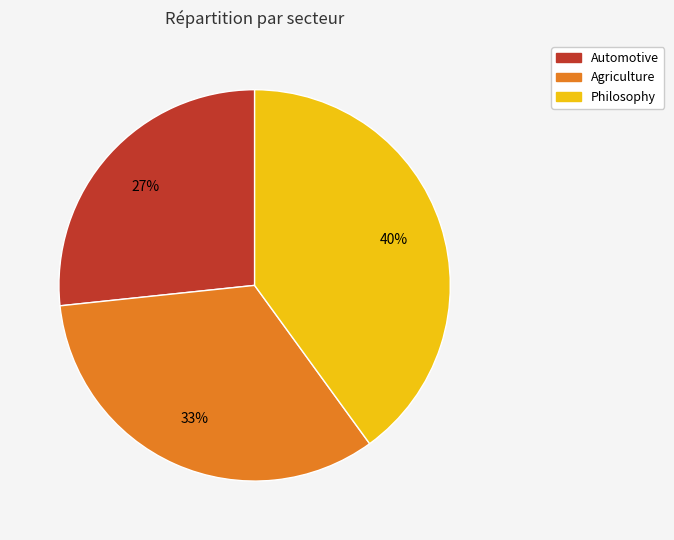

The Automotive slice represents 27% of the pie. True or false?

True